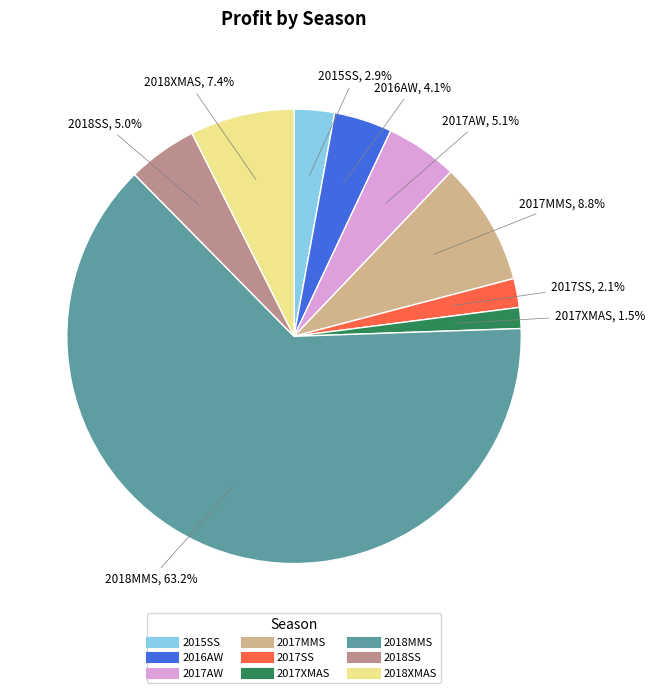

What percentage do 2017MMS and 2017AW together represent?

13.9%